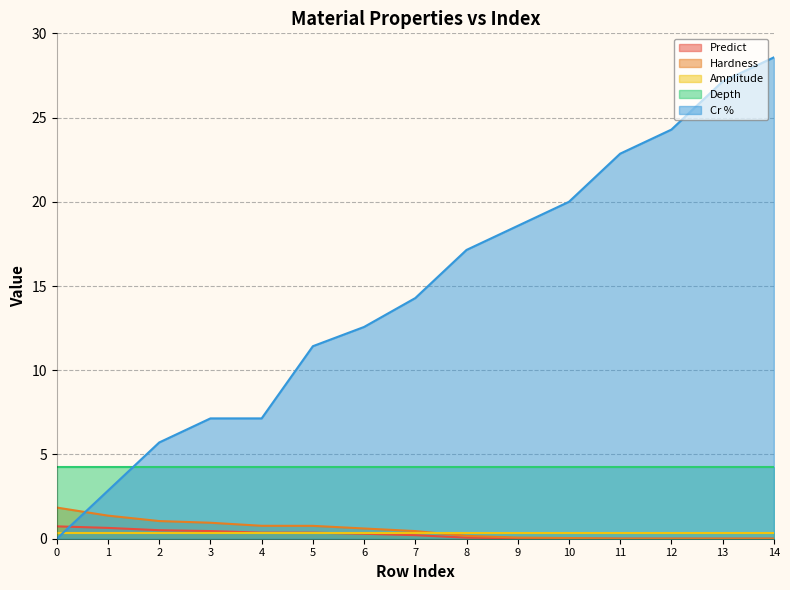

What is the sum of all Cr % values?

219.7